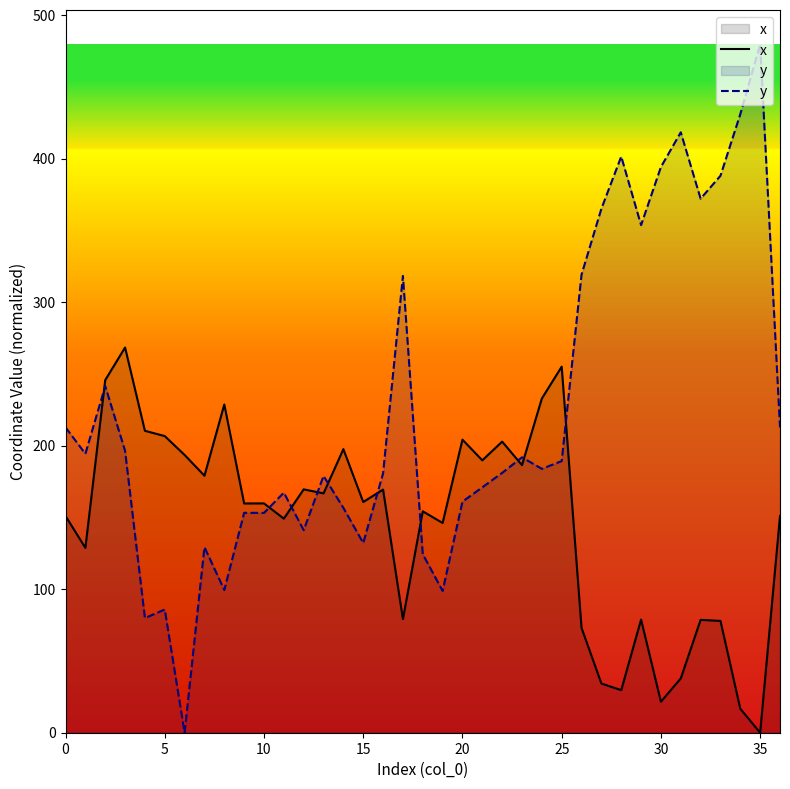

The value of y at 5 is 85.9. True or false?

True